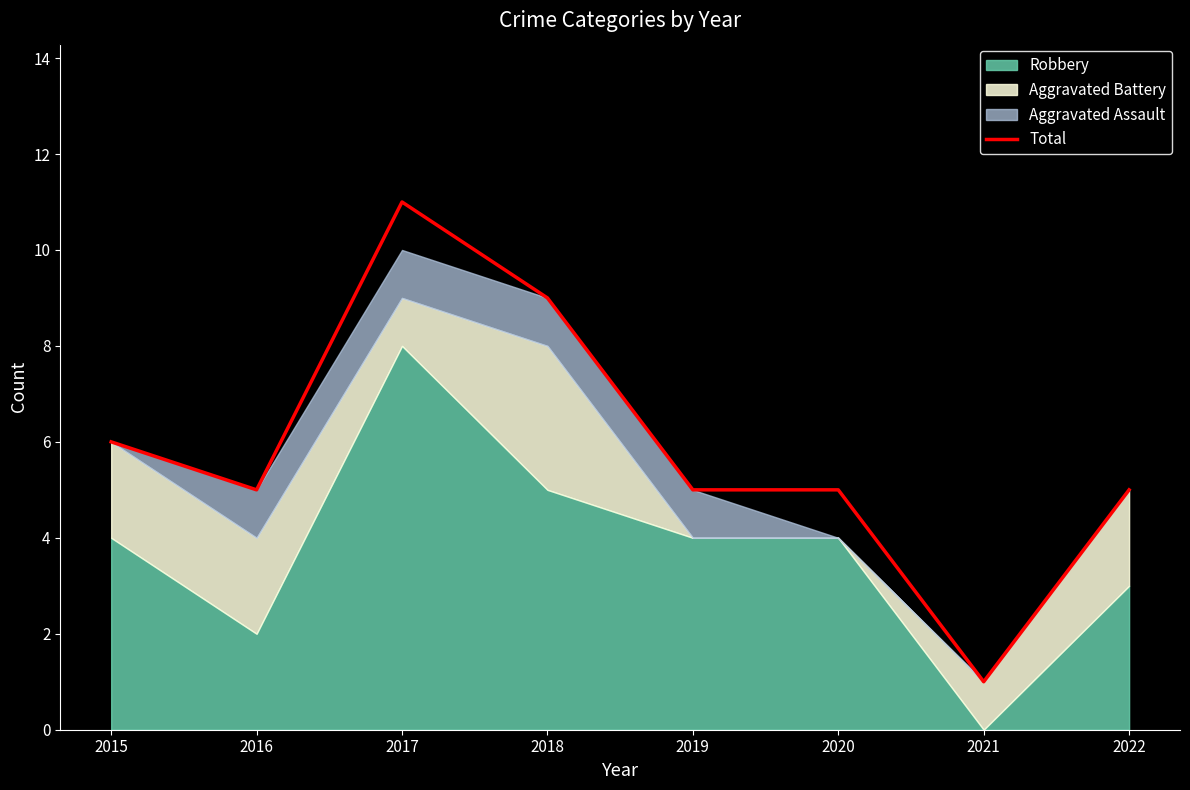

True or false: the data has more than 0 interior local peaks.

True